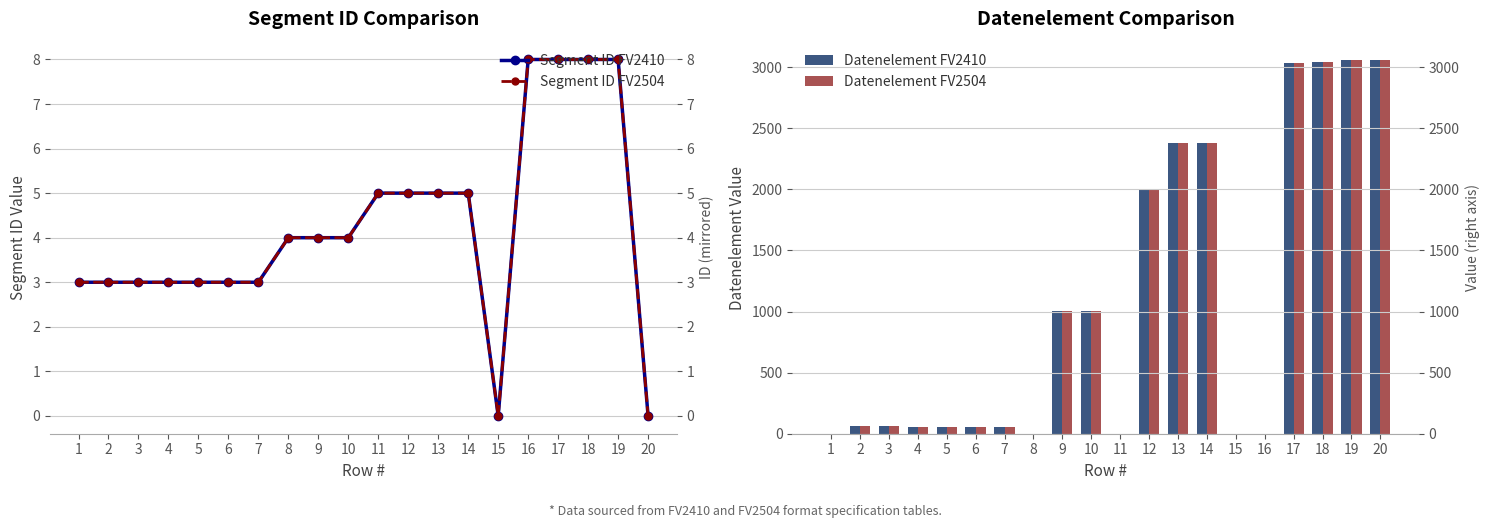

Reading left to right, list all the values displayed in this chart.

Segment ID FV2410: 1=3	2=3	3=3	4=3	5=3	6=3	7=3	8=4	9=4	10=4	11=5	12=5	13=5	14=5	15=0	16=8	17=8	18=8	19=8	20=0
Segment ID FV2504: 1=3	2=3	3=3	4=3	5=3	6=3	7=3	8=4	9=4	10=4	11=5	12=5	13=5	14=5	15=0	16=8	17=8	18=8	19=8	20=0
Datenelement FV2410: 1=0	2=62	3=65	4=52	5=54	6=51	7=57	8=0	9=1001	10=1004	11=0	12=2005	13=2380	14=2379	15=0	16=0	17=3035	18=3039	19=3055	20=3055
Datenelement FV2504: 1=0	2=62	3=65	4=52	5=54	6=51	7=57	8=0	9=1001	10=1004	11=0	12=2005	13=2380	14=2379	15=0	16=0	17=3035	18=3039	19=3055	20=3055